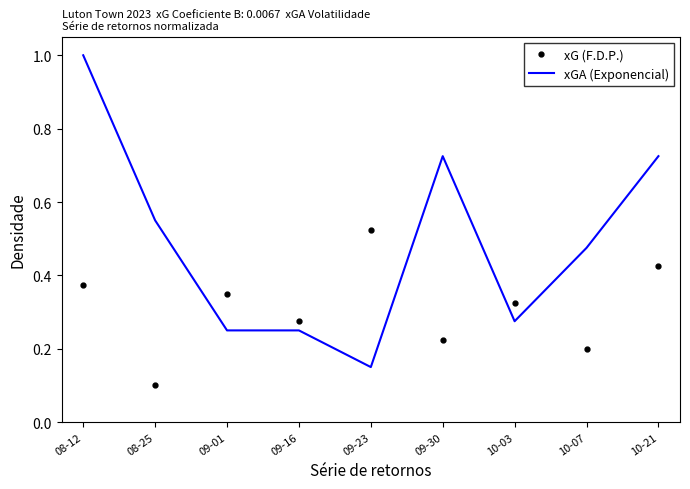

How many interior local peaks does the xG (F.D.P.) series have?

3